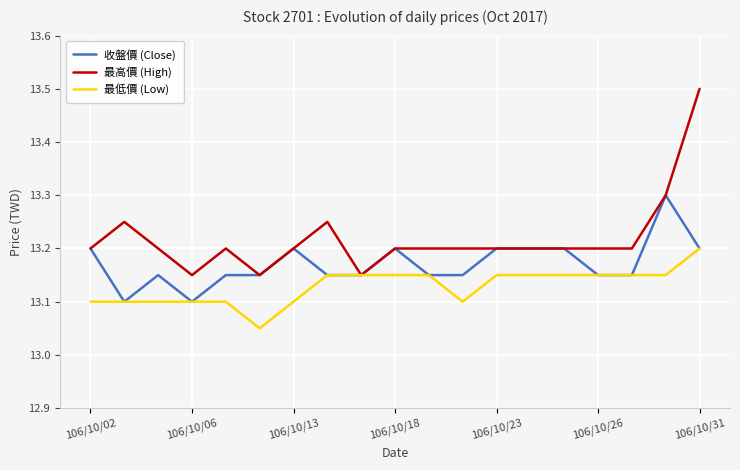

What is the maximum value shown in the chart?

13.5